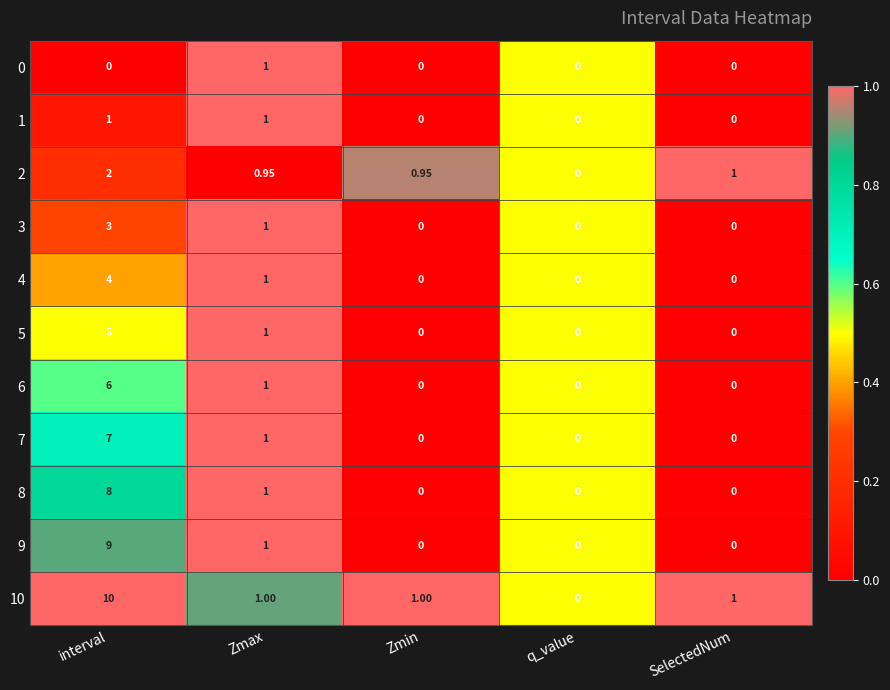

Rank the series at interval from highest to lowest value.

10, 9, 8, 7, 6, 5, 4, 3, 2, 1, 0